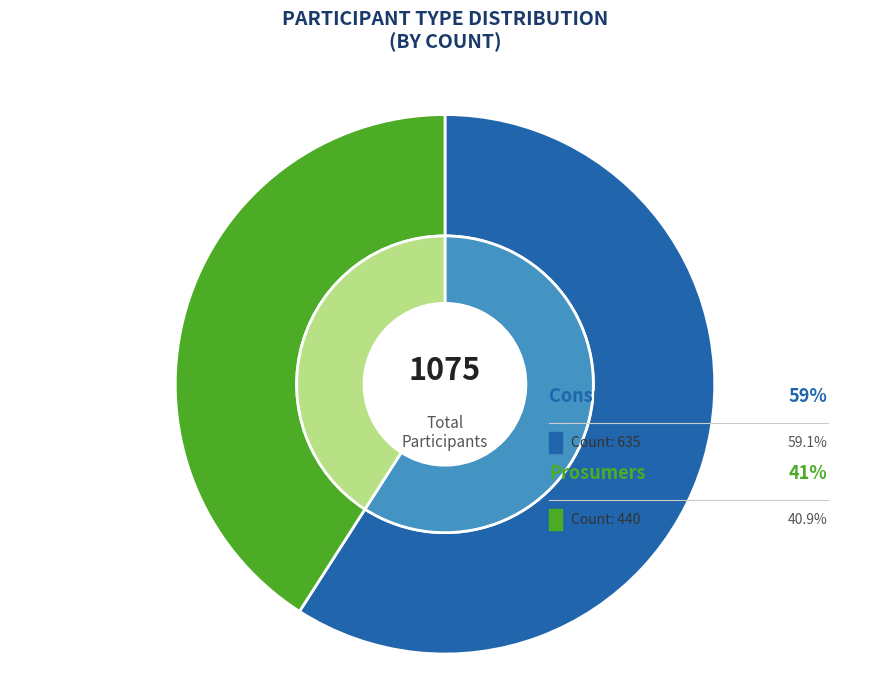

To the nearest percent, what portion does Prosumers represent?

41%